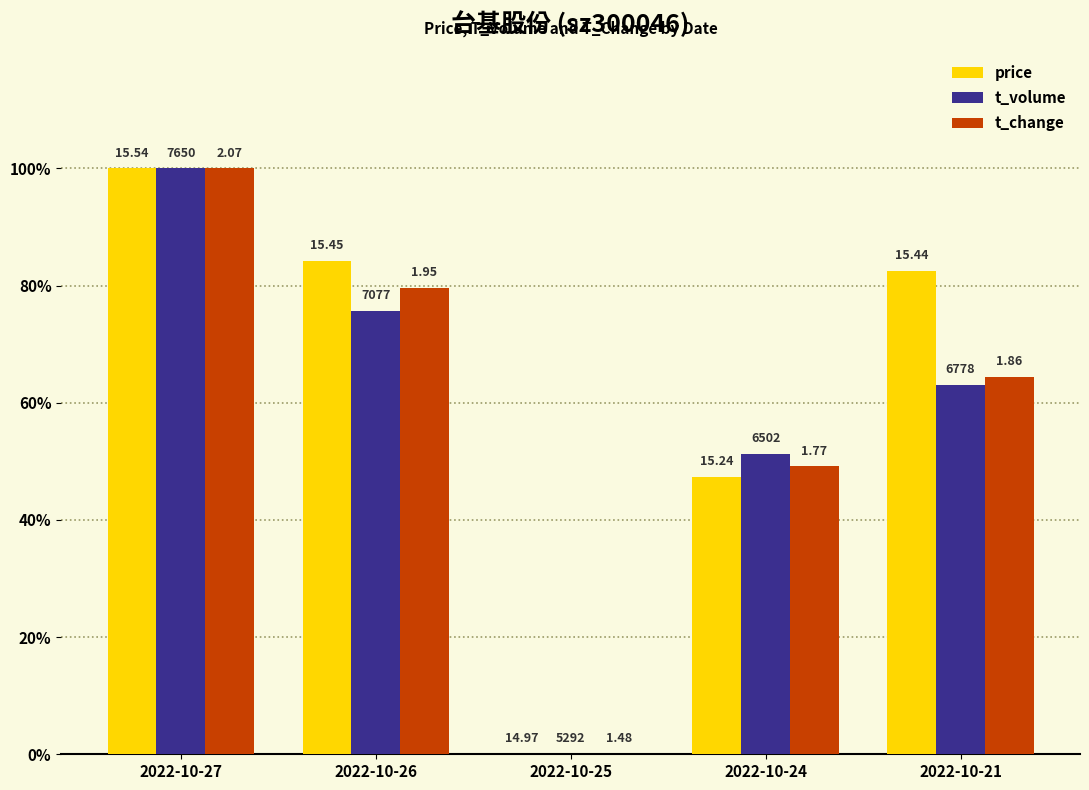

Which series changed the most between 2022-10-24 and 2022-10-21?

price